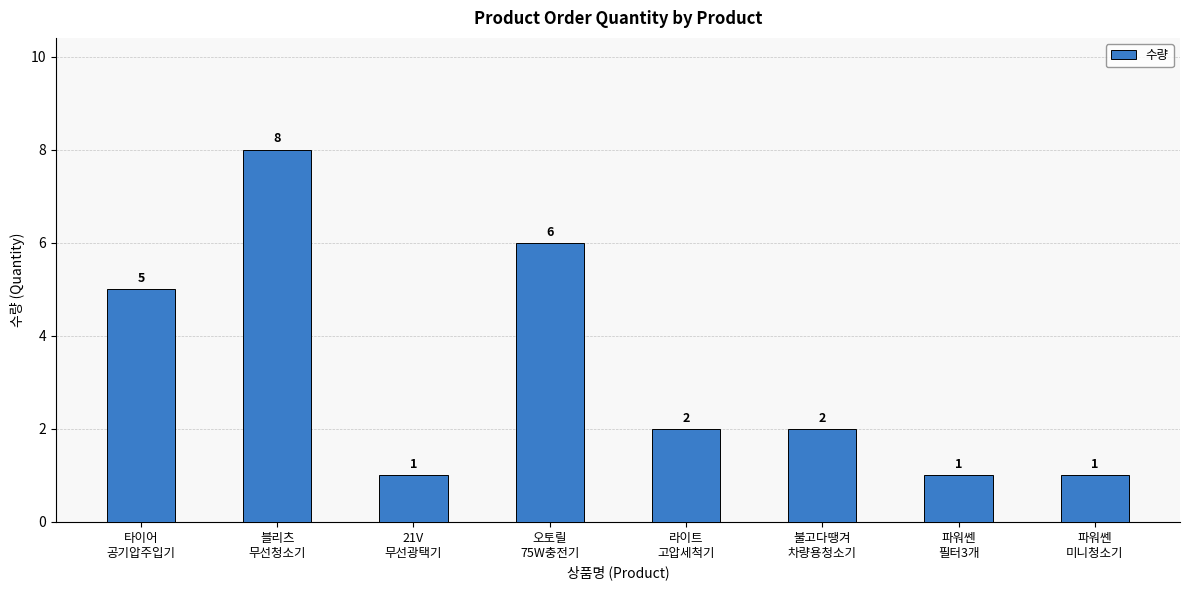

At which label does the data first exceed 2?

타이어
공기압주입기